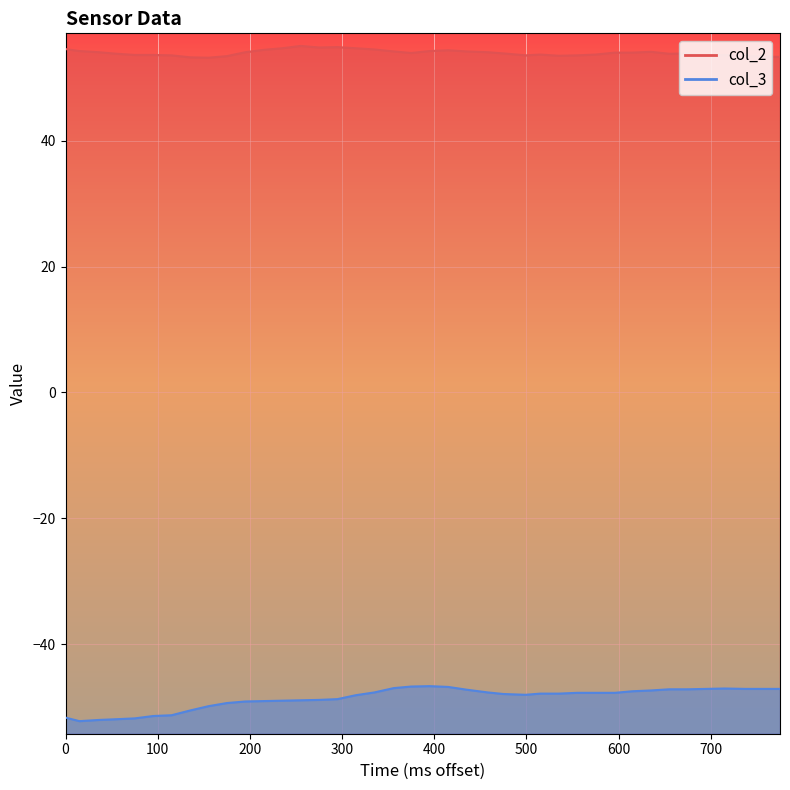

True or false: col_3 has a value of -63.8 at 27.

False